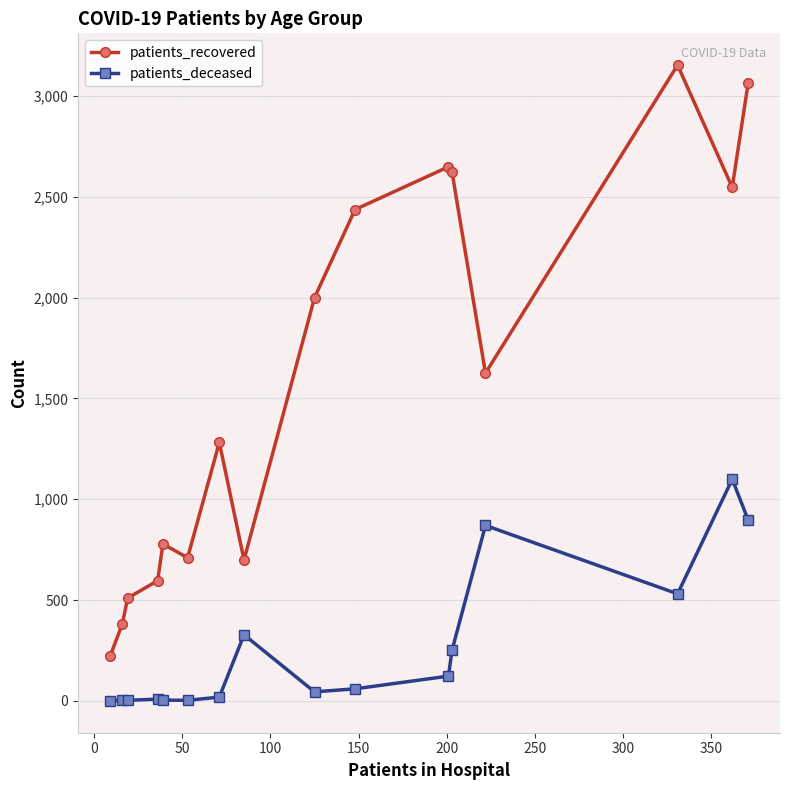

Which series has the largest range (max minus min)?

patients_recovered